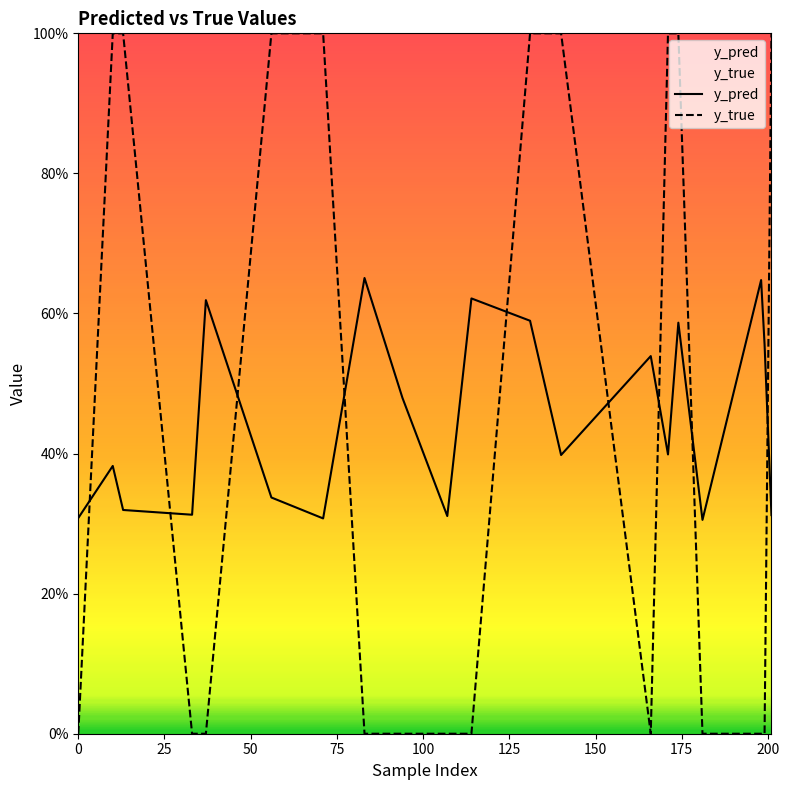

What is the greatest value displayed?

1.0